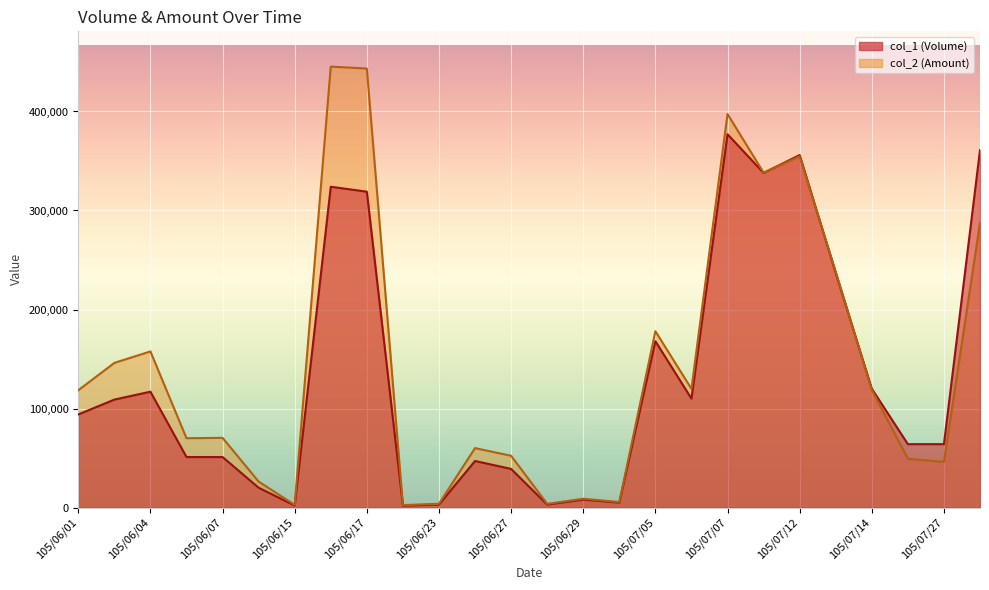

What is the label of the 10th point from the left?

105/06/22